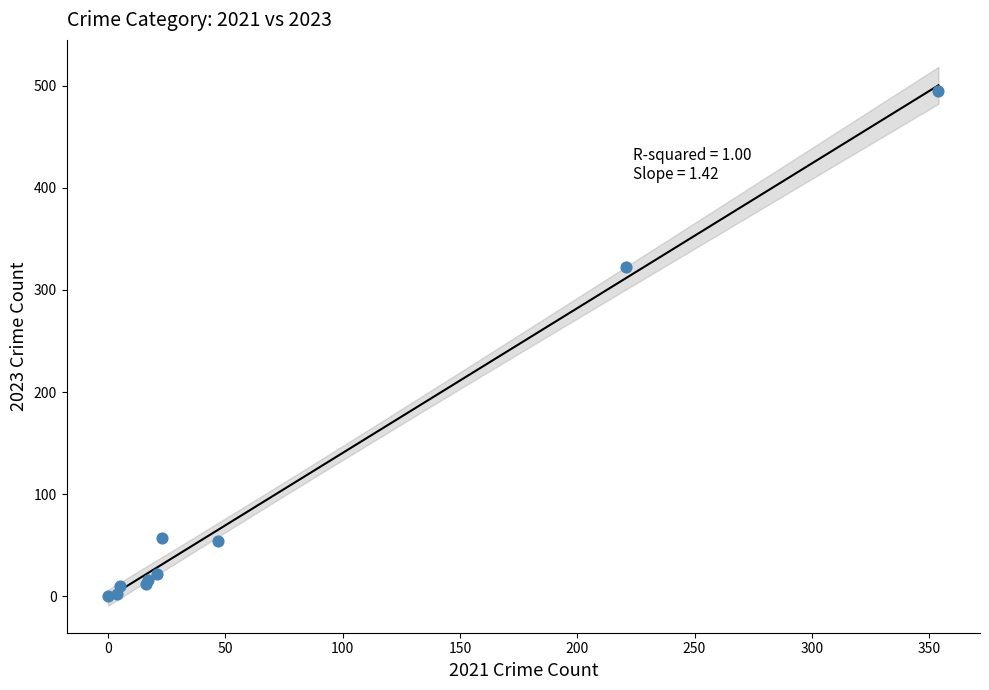

What Y value in the scatter plot is closest to 247?

322